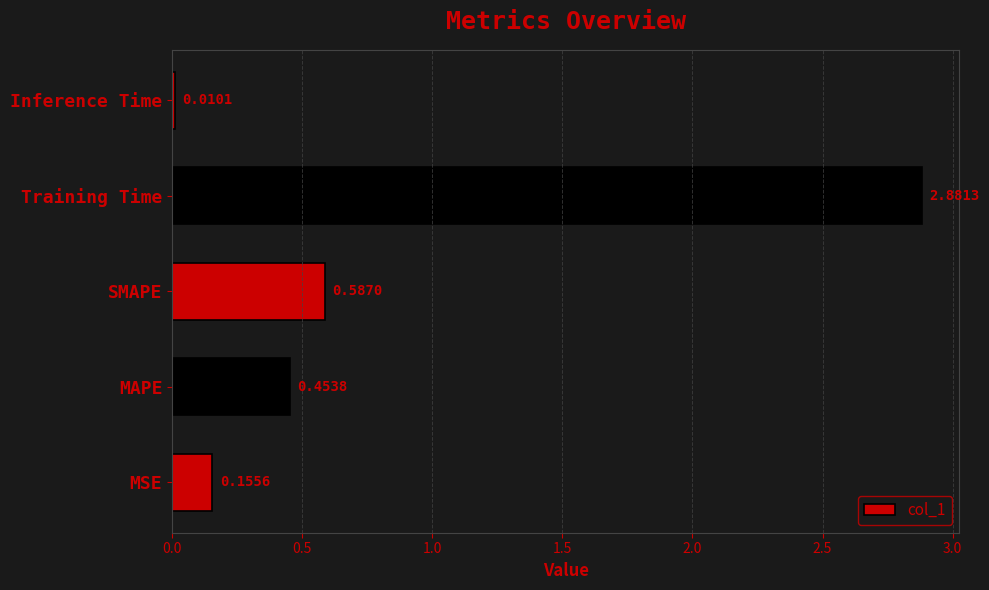

What is the average value?

0.8